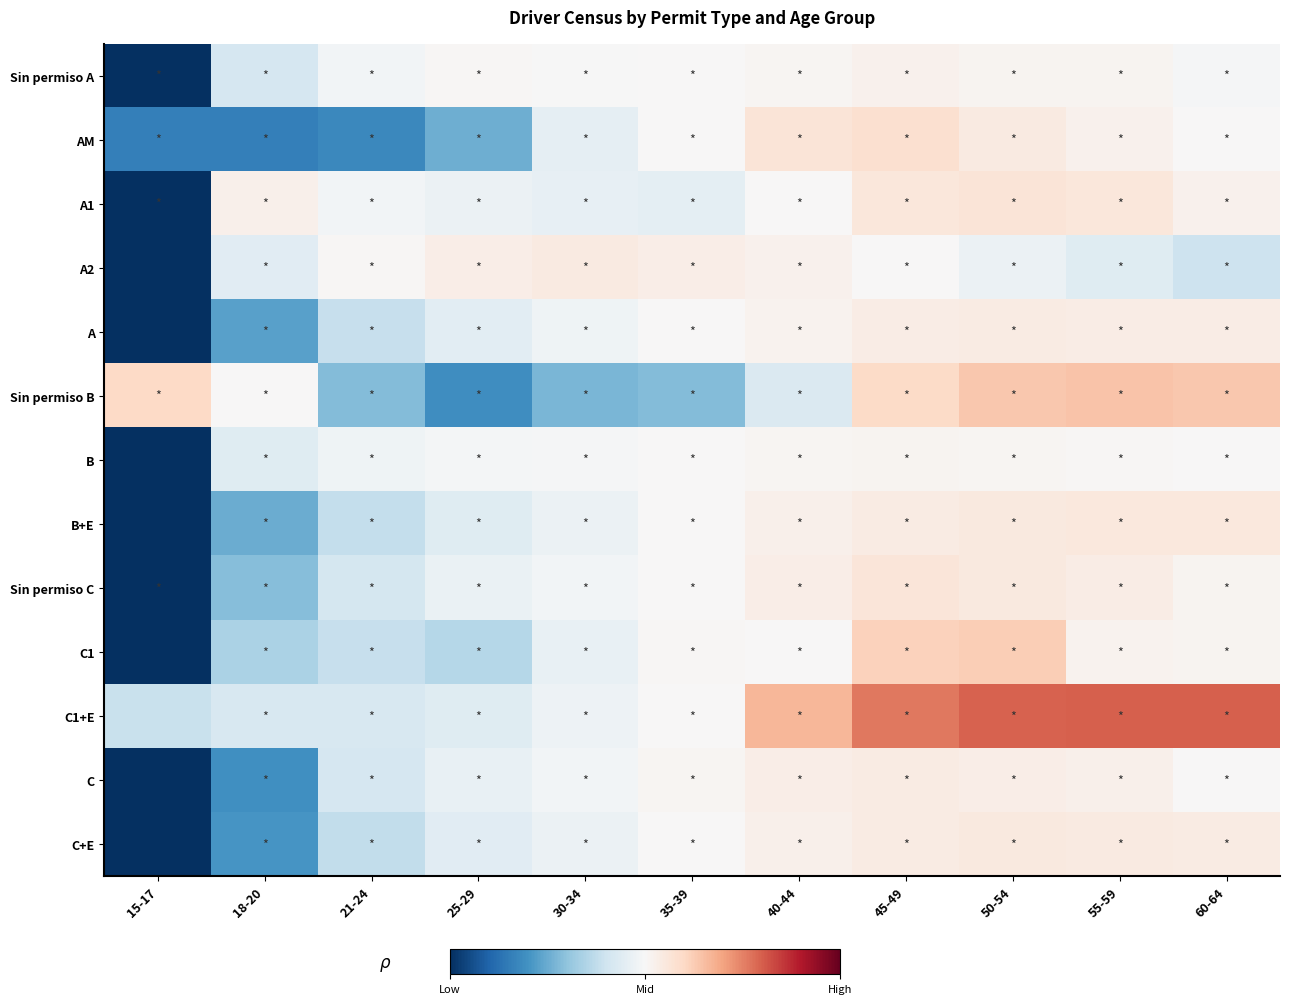

Which has a higher value, 40-44 or 55-59?

55-59